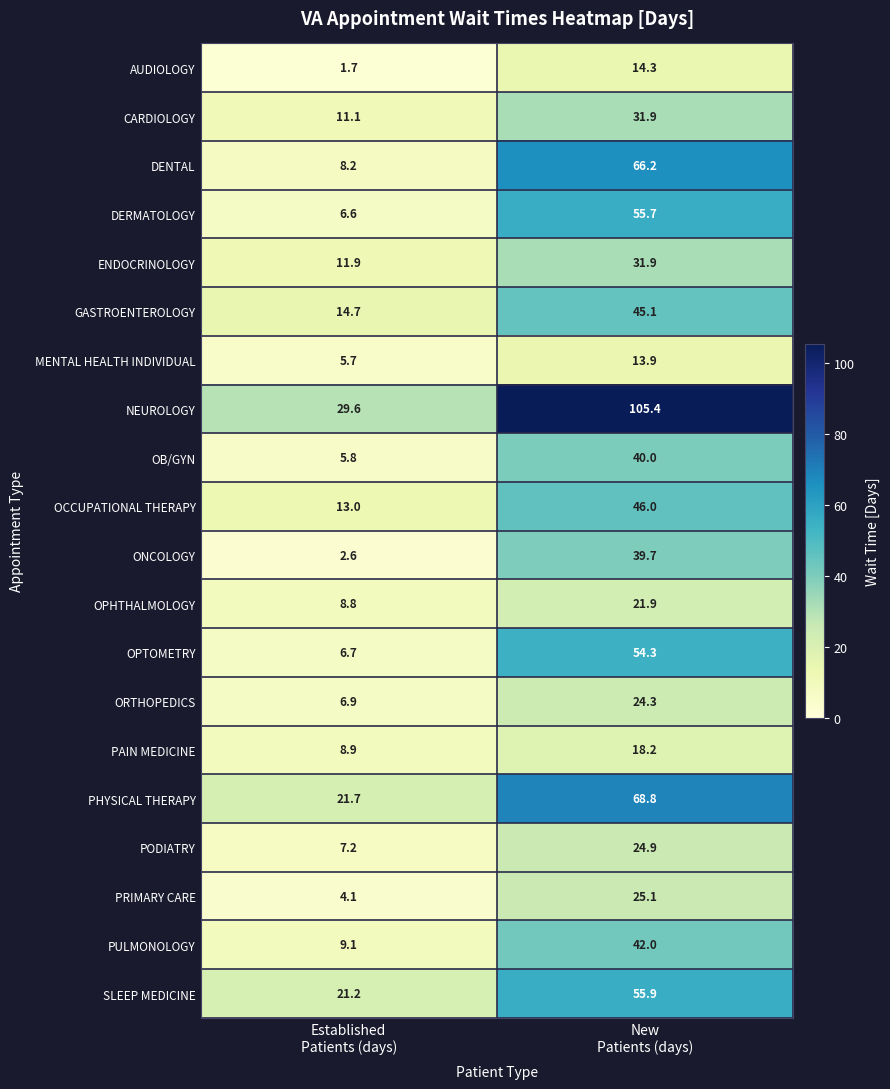

Which series has the largest total across all categories?

NEUROLOGY